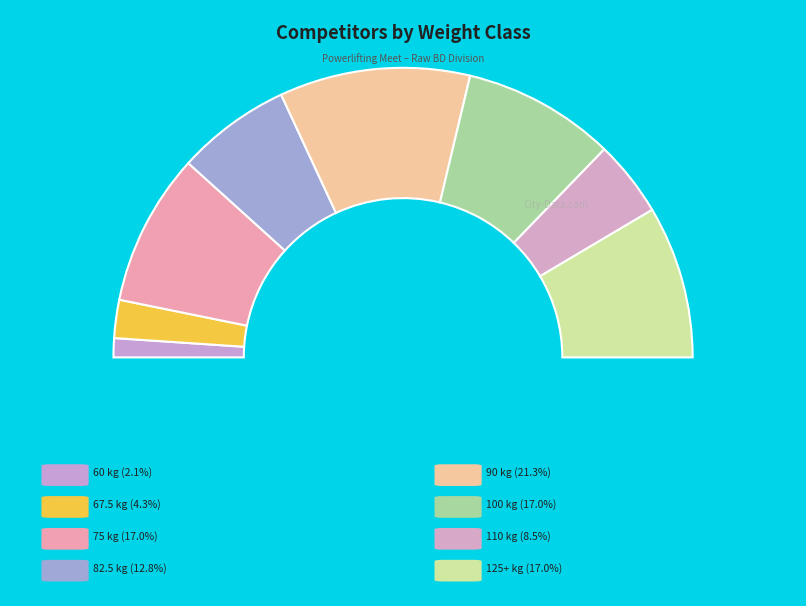

To the nearest percent, what portion does 67.5 represent?

4%